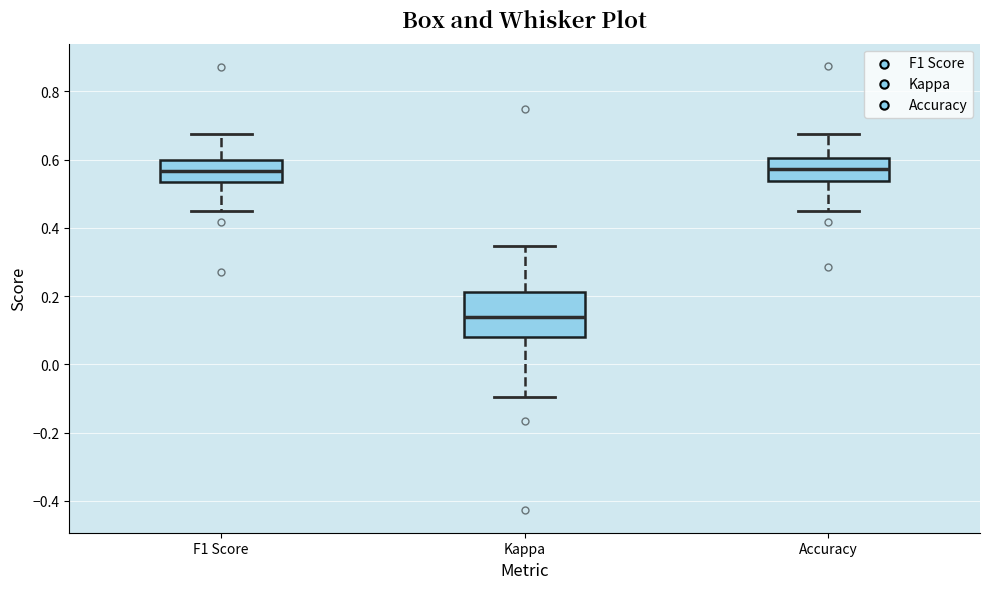

Reading left to right, read every box against the y-axis: the position of its median line, the range the box covers, and the ends of its whiskers. The values are not printed on the chart, so give them approximately, as read against the axis.

F1 Score: median 0.56, box 0.54 to 0.60, whiskers 0.46 to 0.68
Kappa: median 0.14, box 0.08 to 0.22, whiskers -0.10 to 0.34
Accuracy: median 0.58, box 0.54 to 0.60, whiskers 0.46 to 0.68